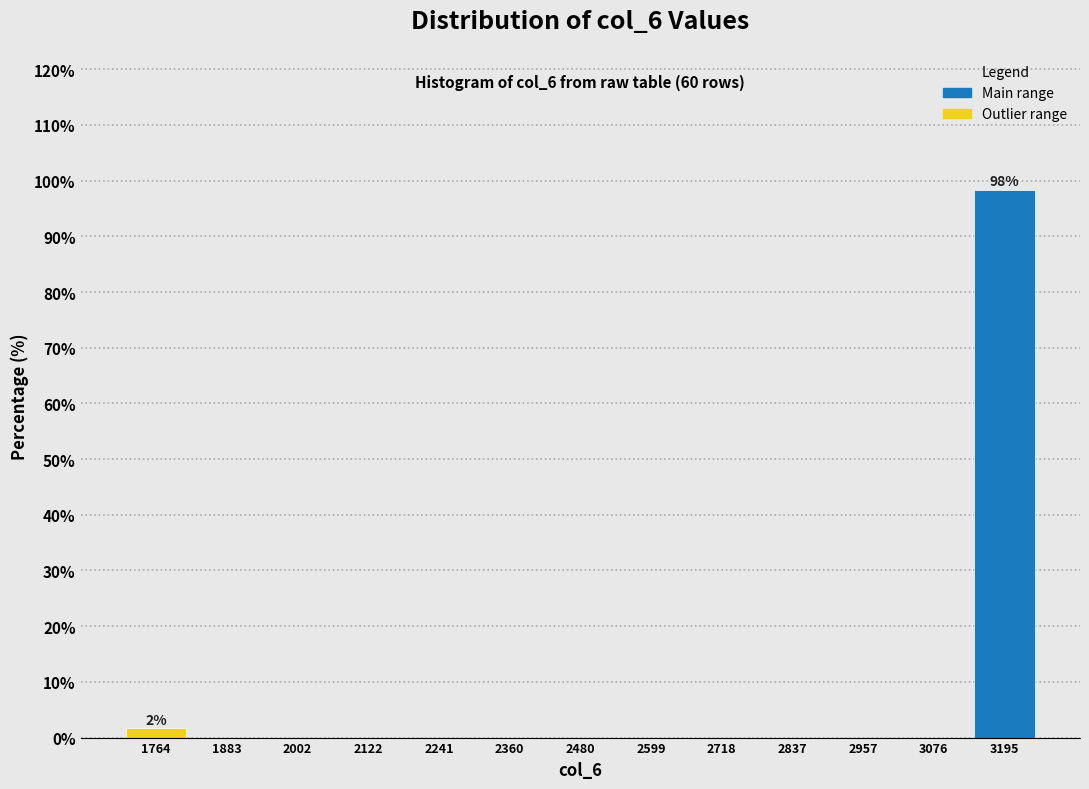

Over which range of the x-axis is the bar tallest?

3140 to 3260